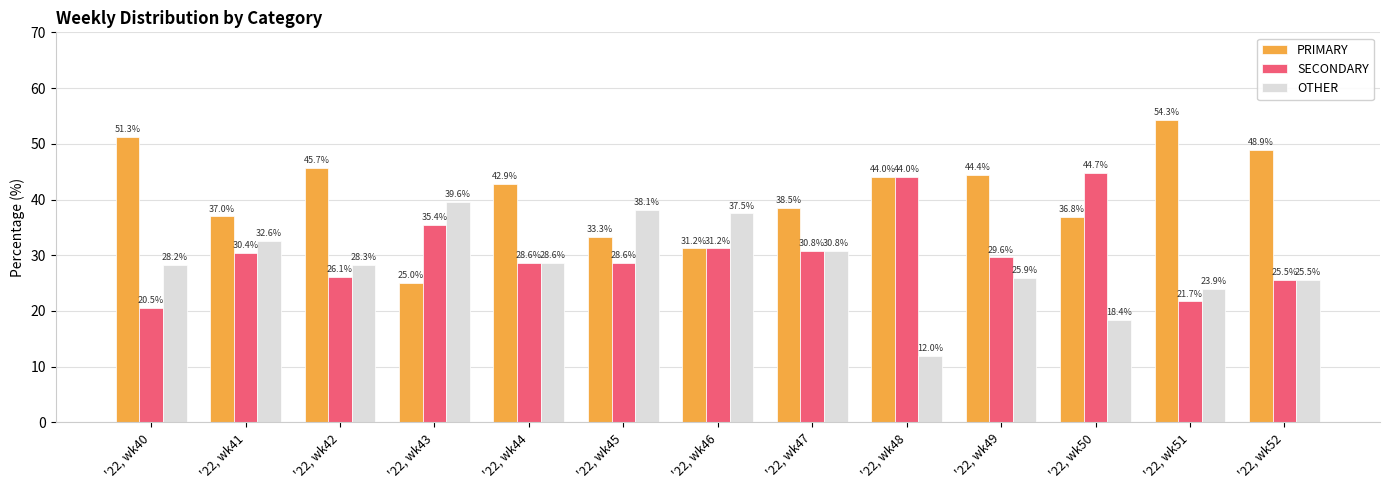

What are all the series names shown in the legend?

PRIMARY, SECONDARY, OTHER